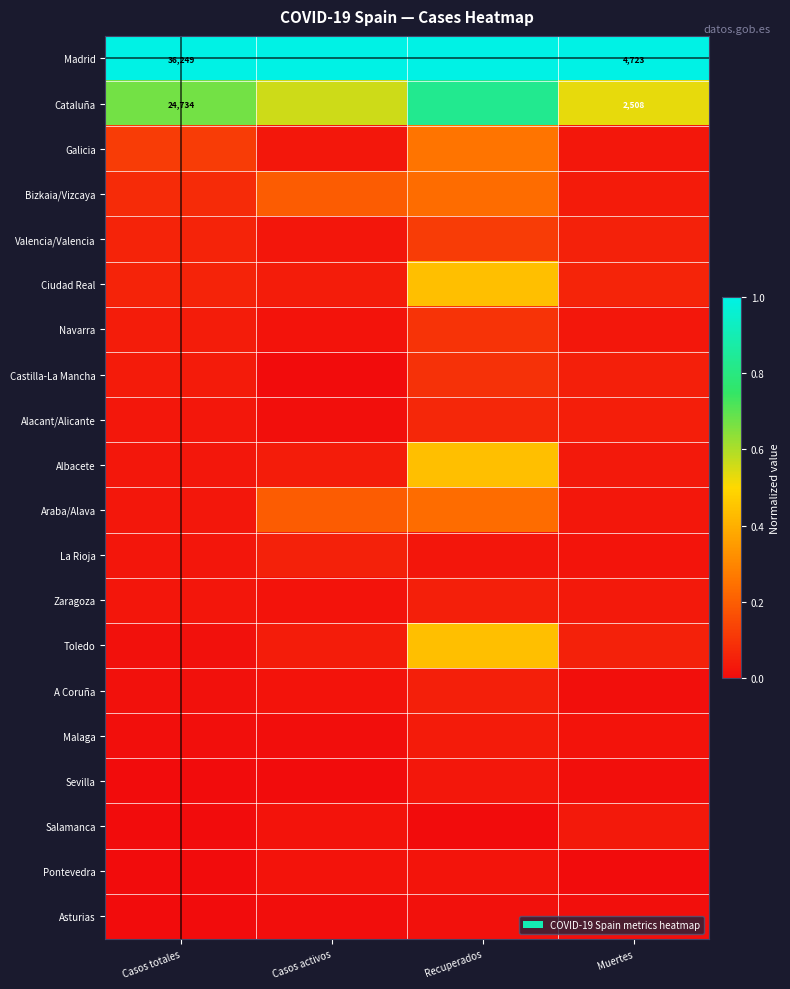

Between Casos totales and Muertes, which series saw the biggest shift?

Cataluña